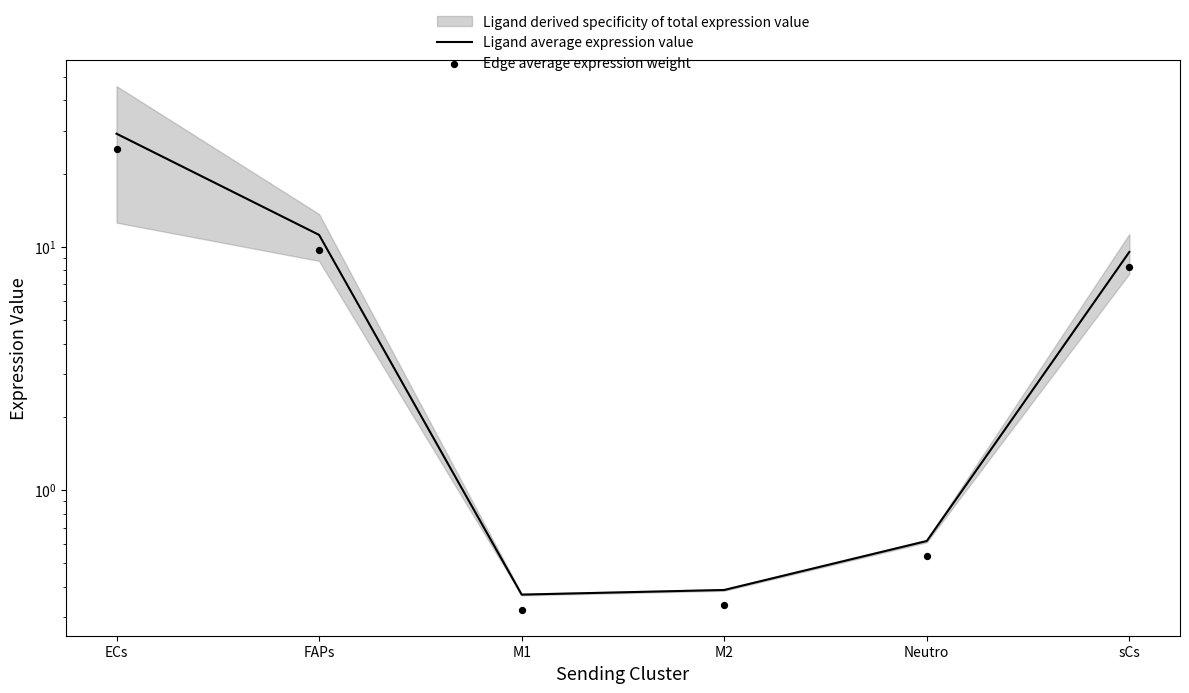

Is the value of Edge average expression weight at sCs greater than the value of Ligand average expression value at sCs?

No